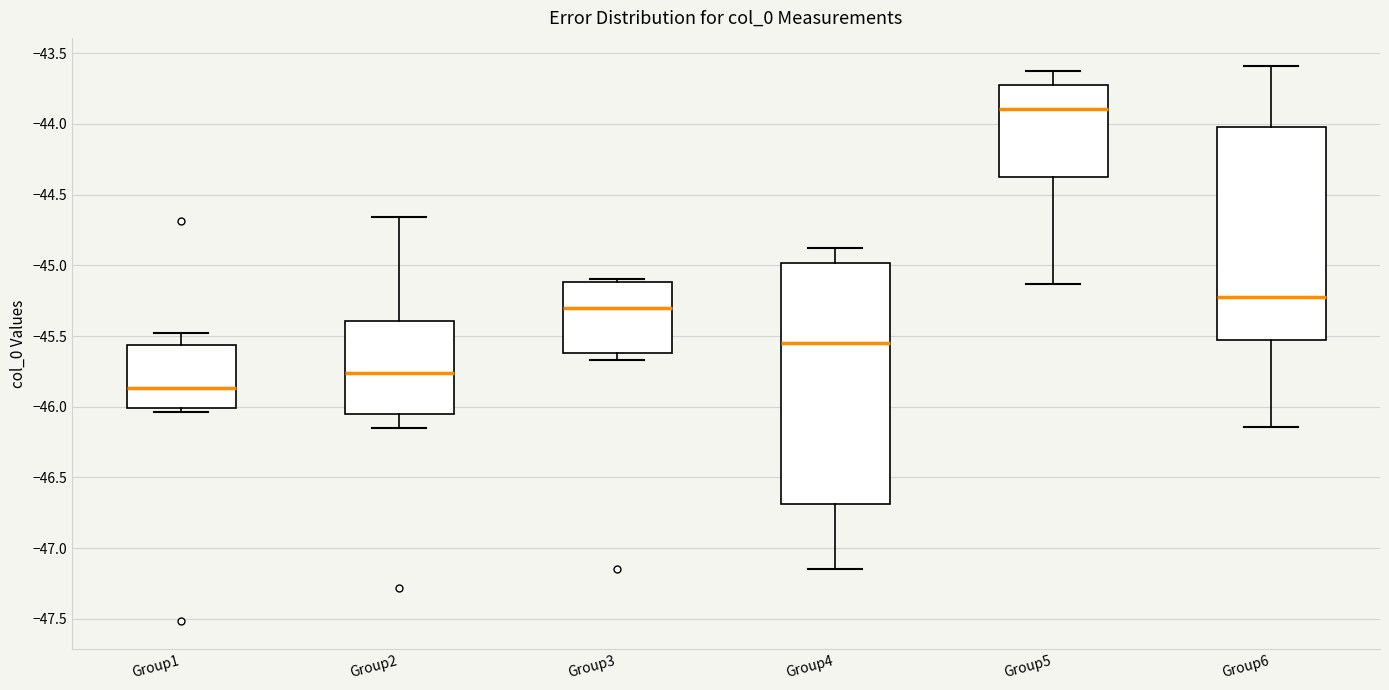

Which box's median line is the lowest?

Group1